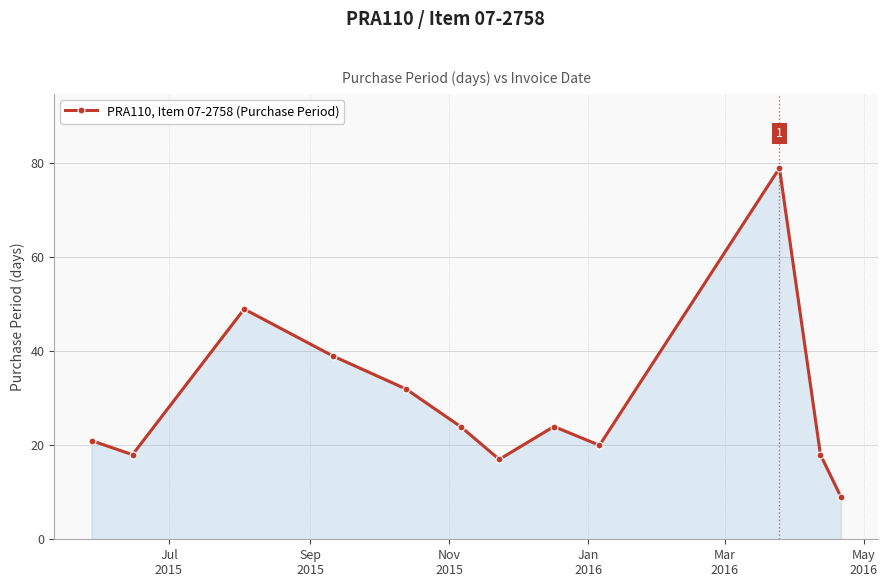

What is the value of the 10th point from the left?

79